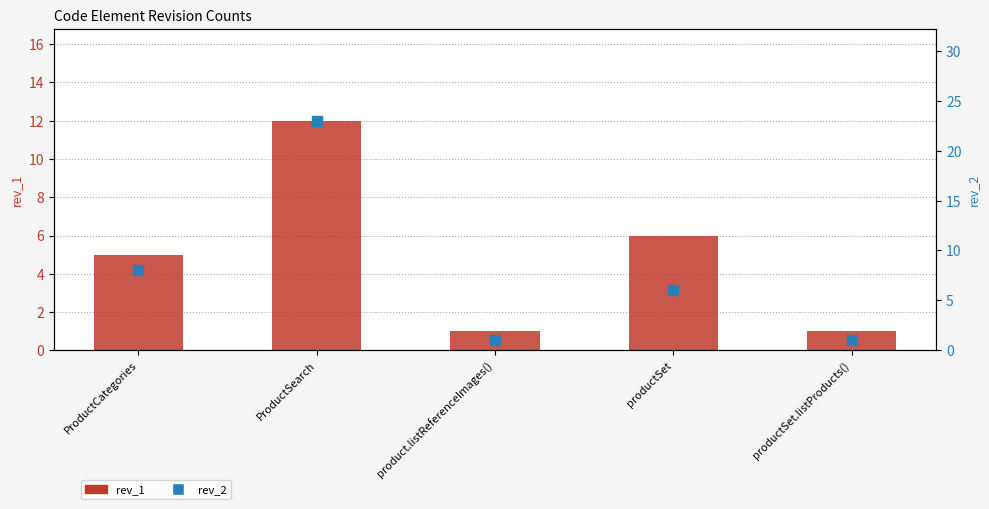

What are all the series names shown in the legend?

rev_1, rev_2